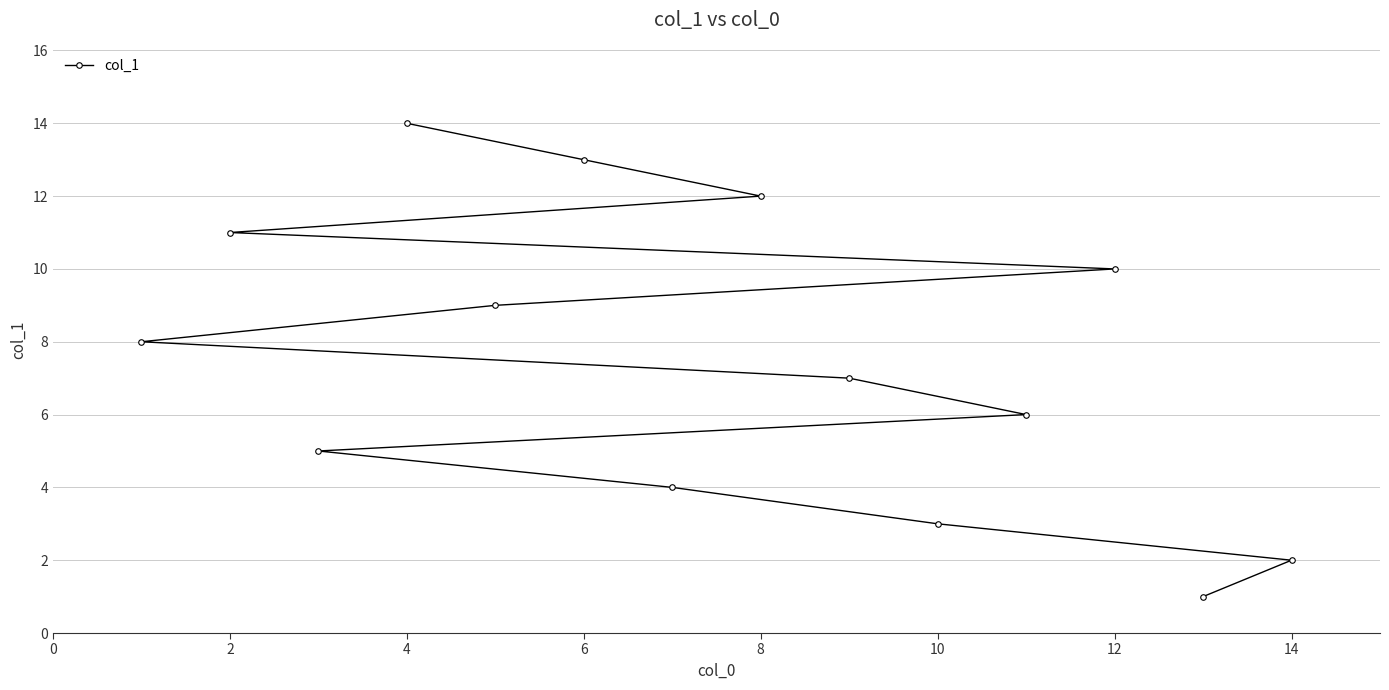

The value at 4 is 7. True or false?

False